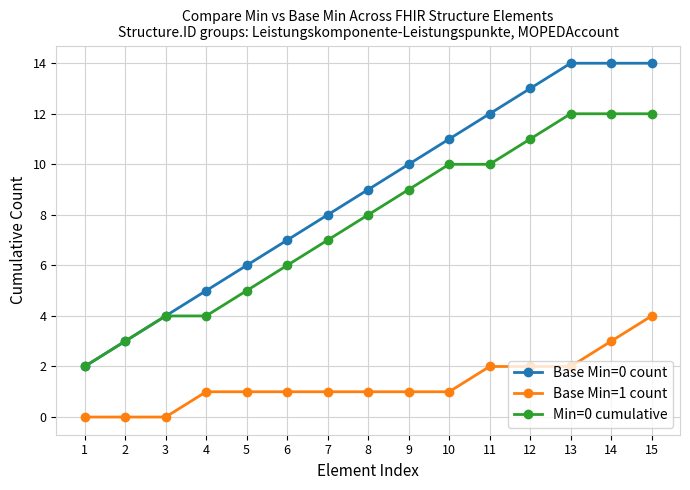

At which category is the sum across all series the highest?

15